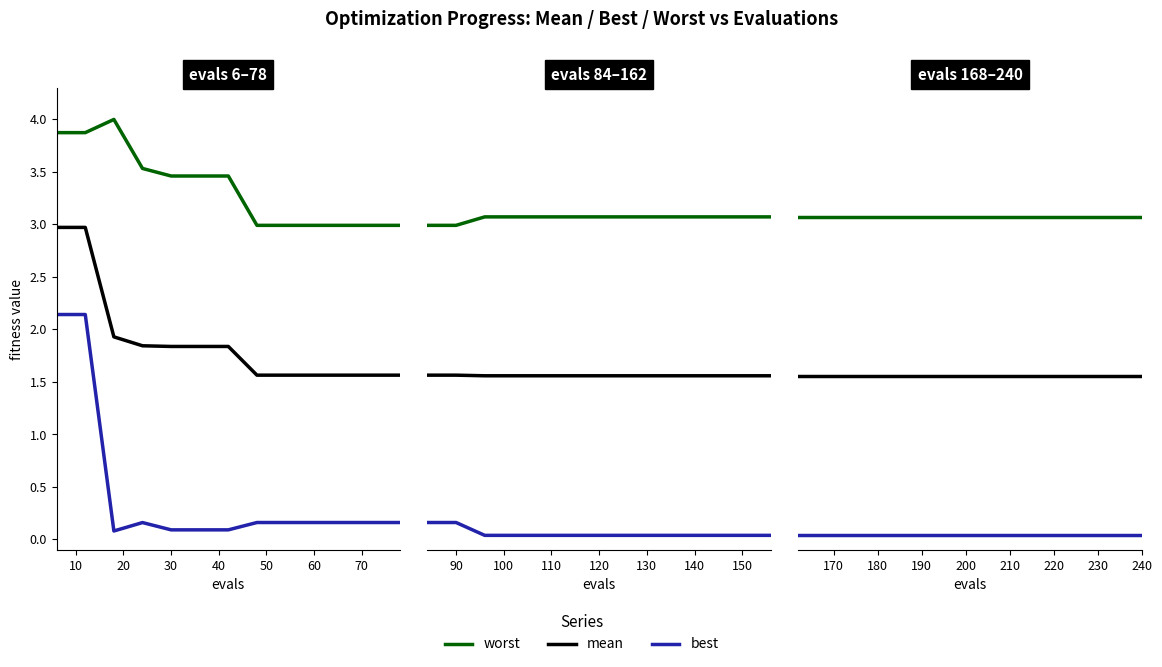

True or false: worst and best intersect in this chart.

False